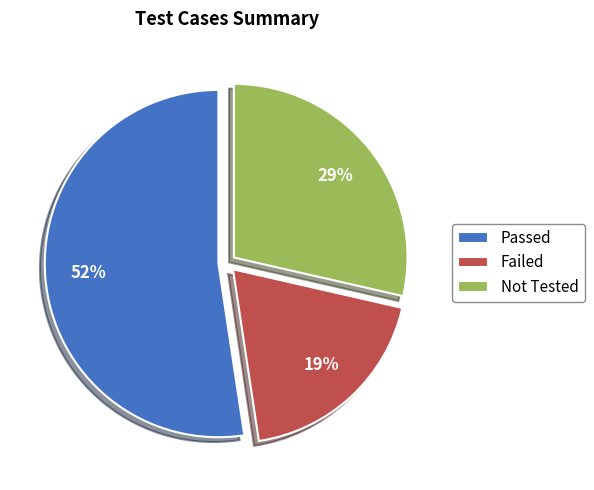

Does Passed represent more than half of the total?

Yes